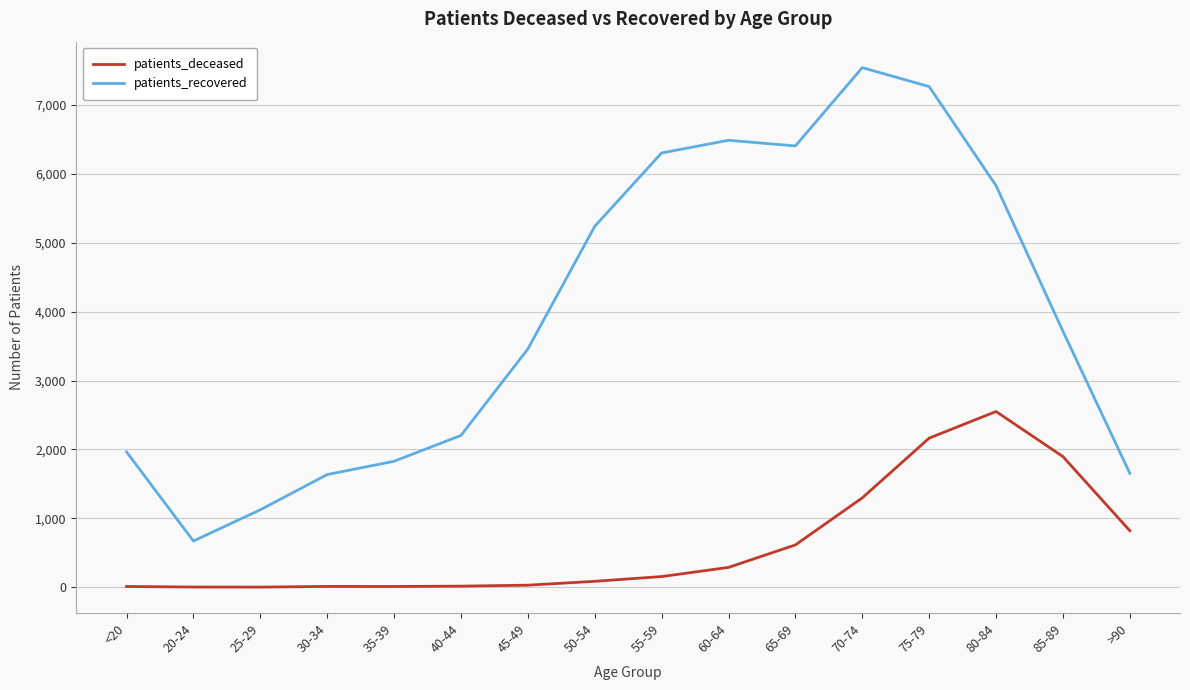

In patients_recovered, how many points are lower than both neighbors (excluding endpoints)?

2